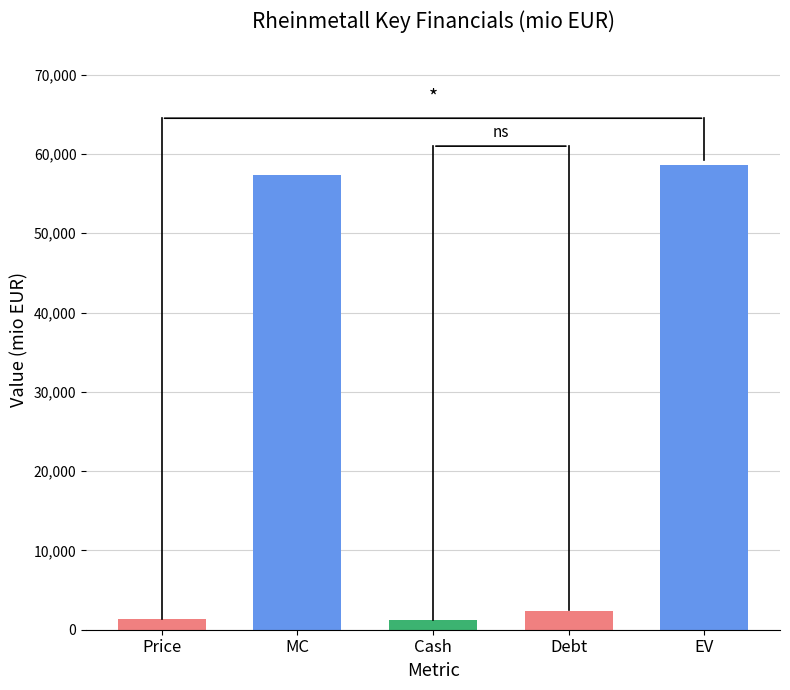

What is the label of the 2nd bar from the right?

Debt